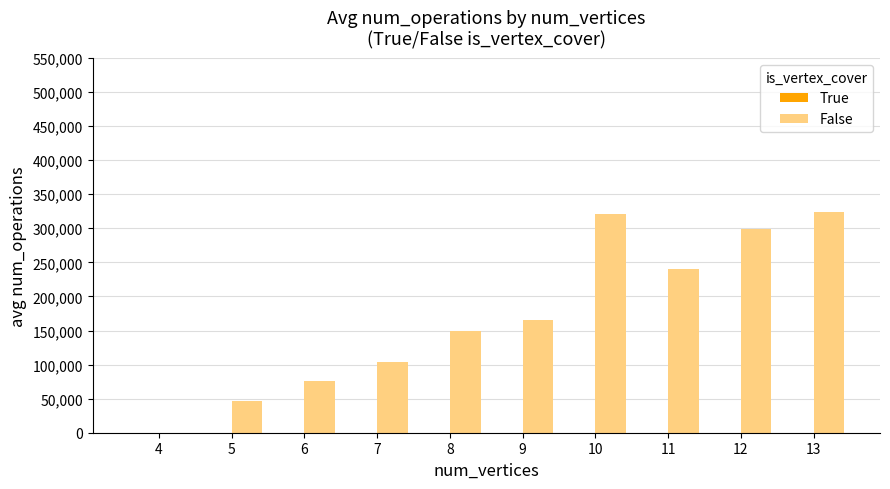

How many data points does each series have?

10